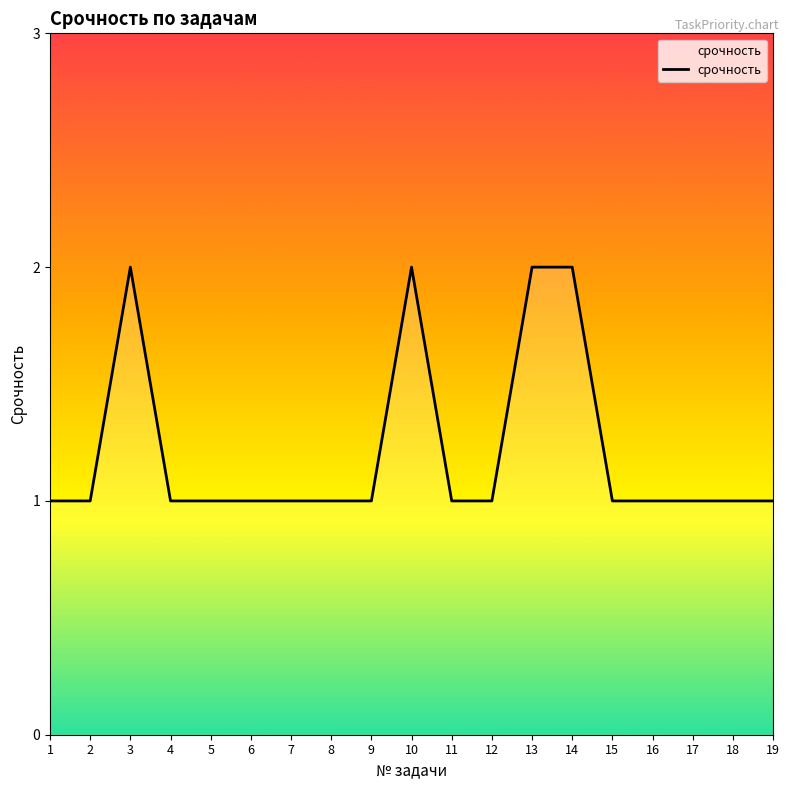

Between 3 and 9, which is larger?

3